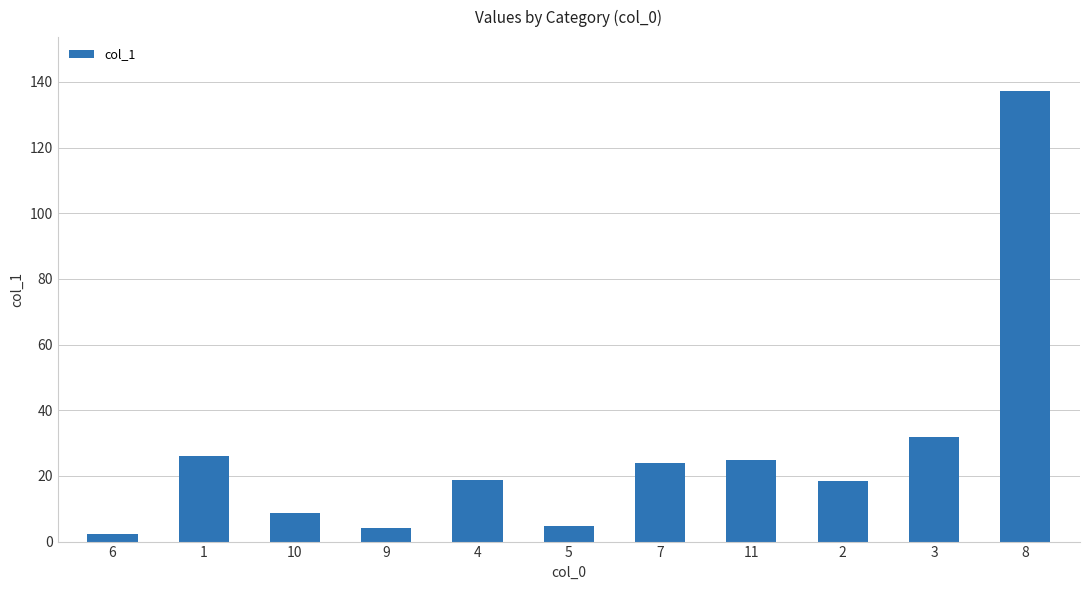

What is the ratio of the value at 9 to the value at 4?

0.2